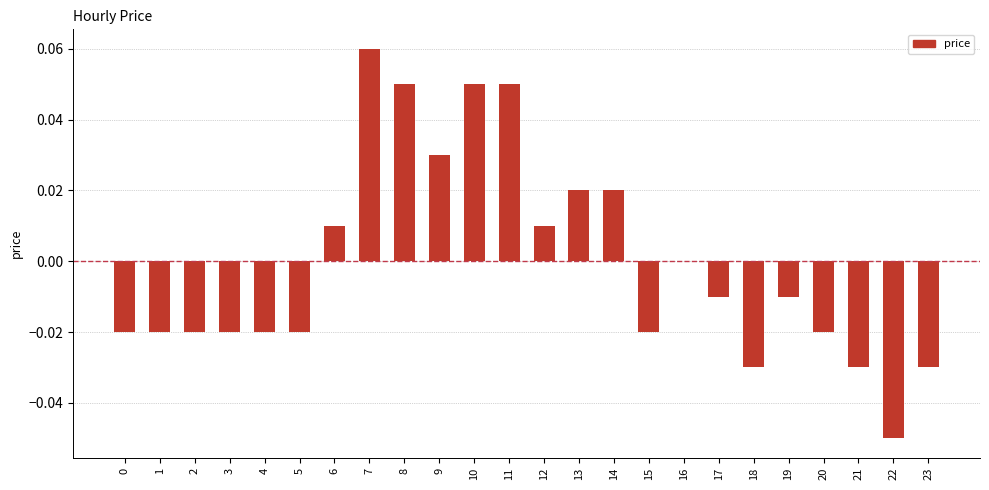

The chart shows a value of 0.0 at 6. True or false?

True